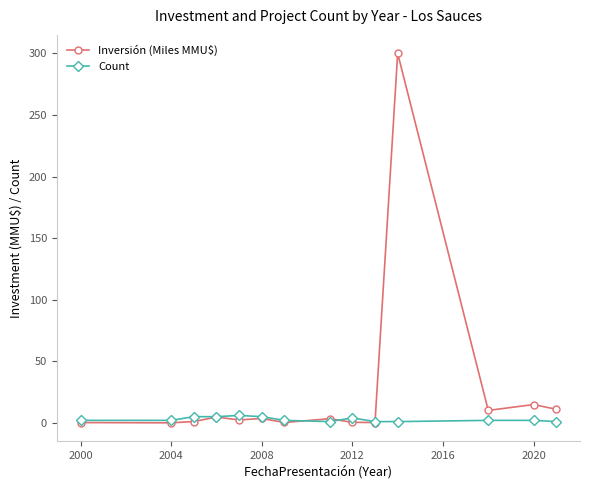

Which series has the largest range (max minus min)?

Inversión (Miles MMU$)